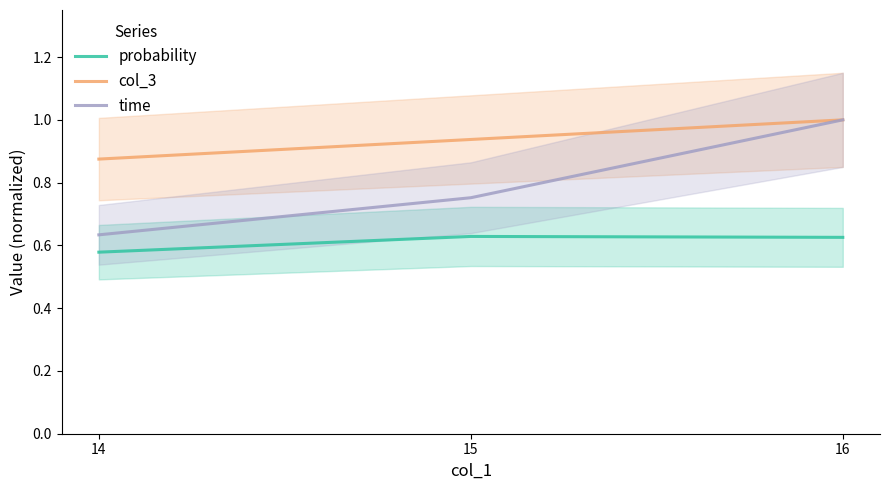

At which category is the sum across all series the highest?

16